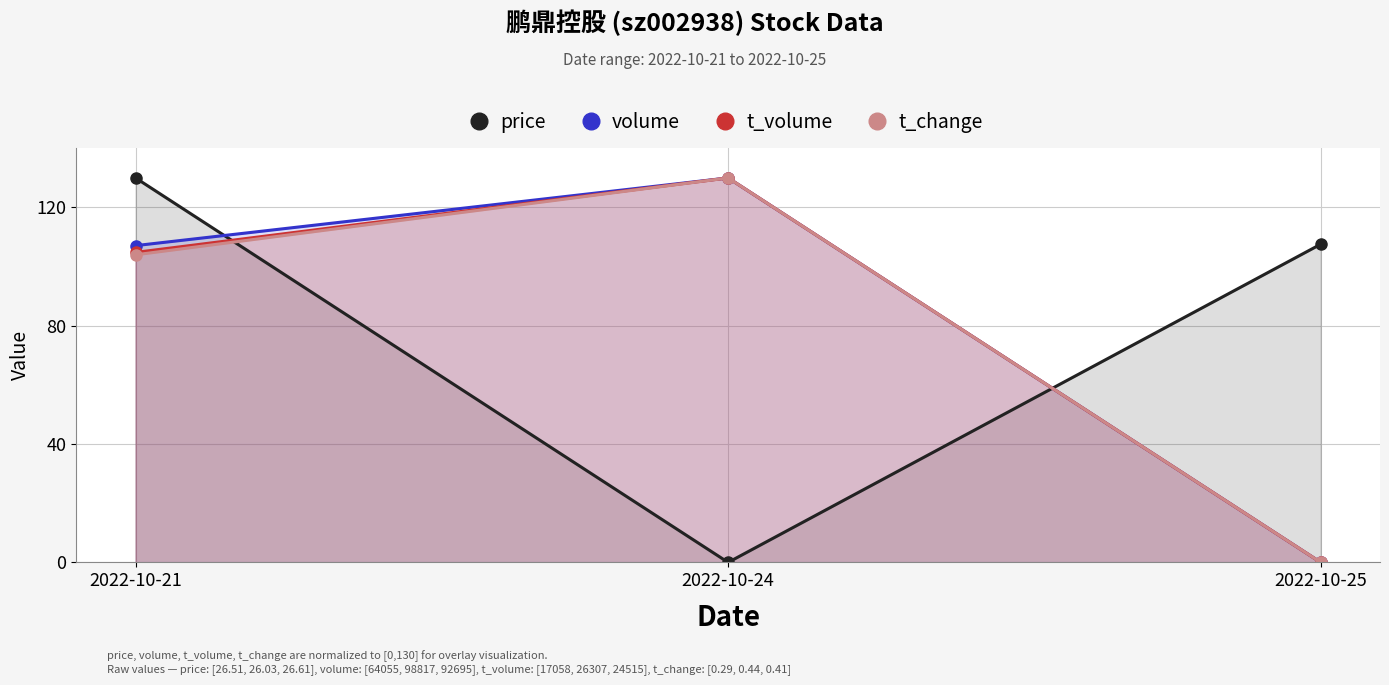

At which label is volume closest to 65?

2022-10-21